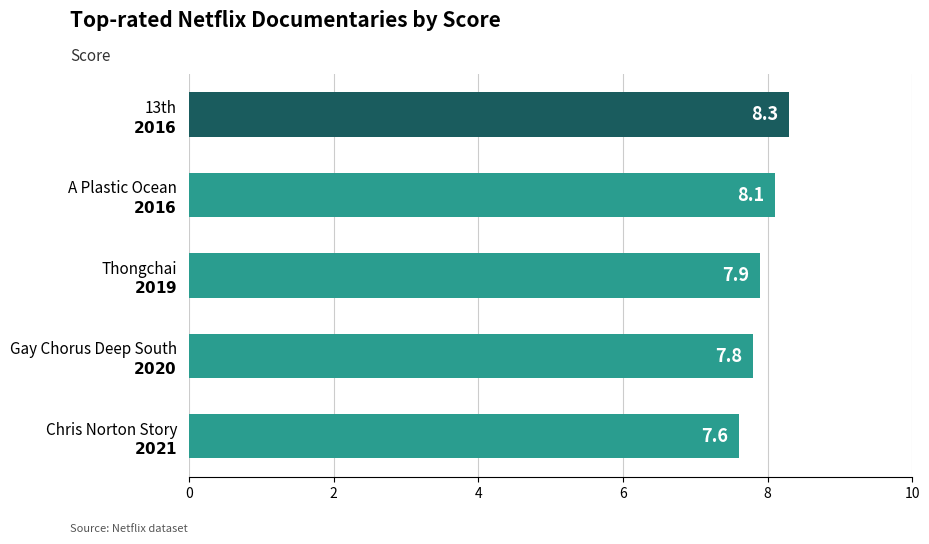

List the labels in order of value, largest first.

13th
$\bf{2016}$, A Plastic Ocean
$\bf{2016}$, Thongchai
$\bf{2019}$, Gay Chorus Deep South
$\bf{2020}$, Chris Norton Story
$\bf{2021}$